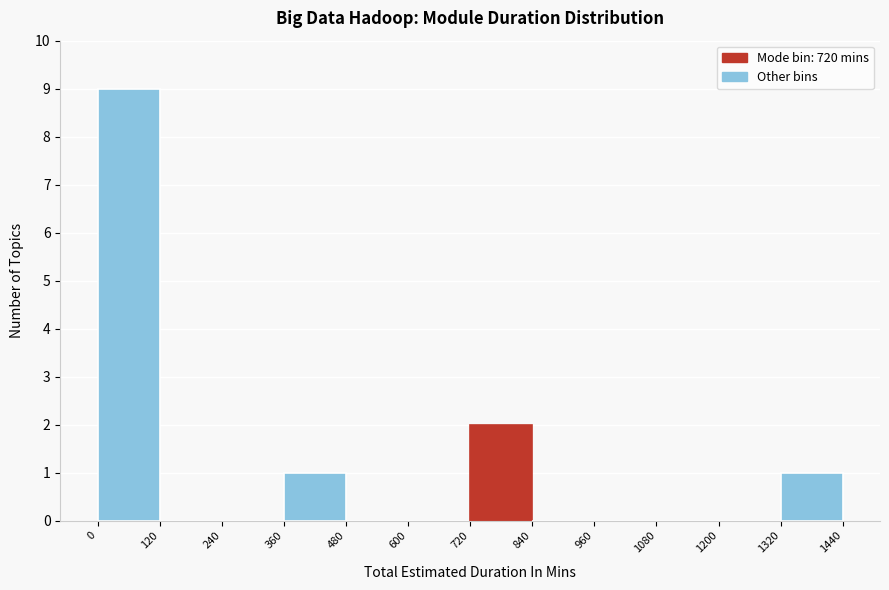

Over which range of the x-axis is the bar tallest?

0 to 120